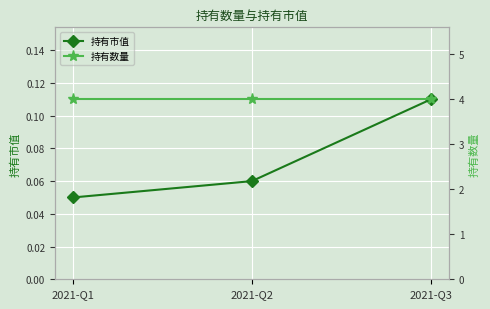

How many distinct data groups are displayed?

2